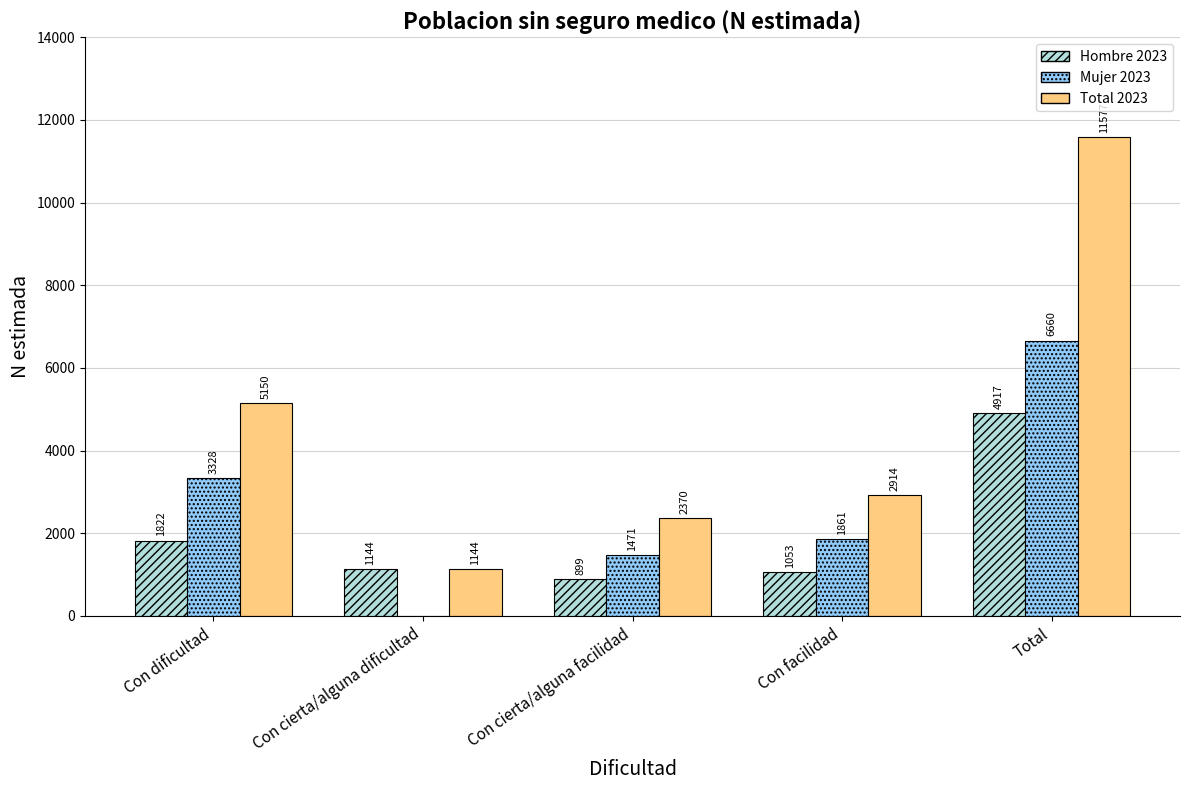

What are all the series names shown in the legend?

Hombre 2023, Mujer 2023, Total 2023